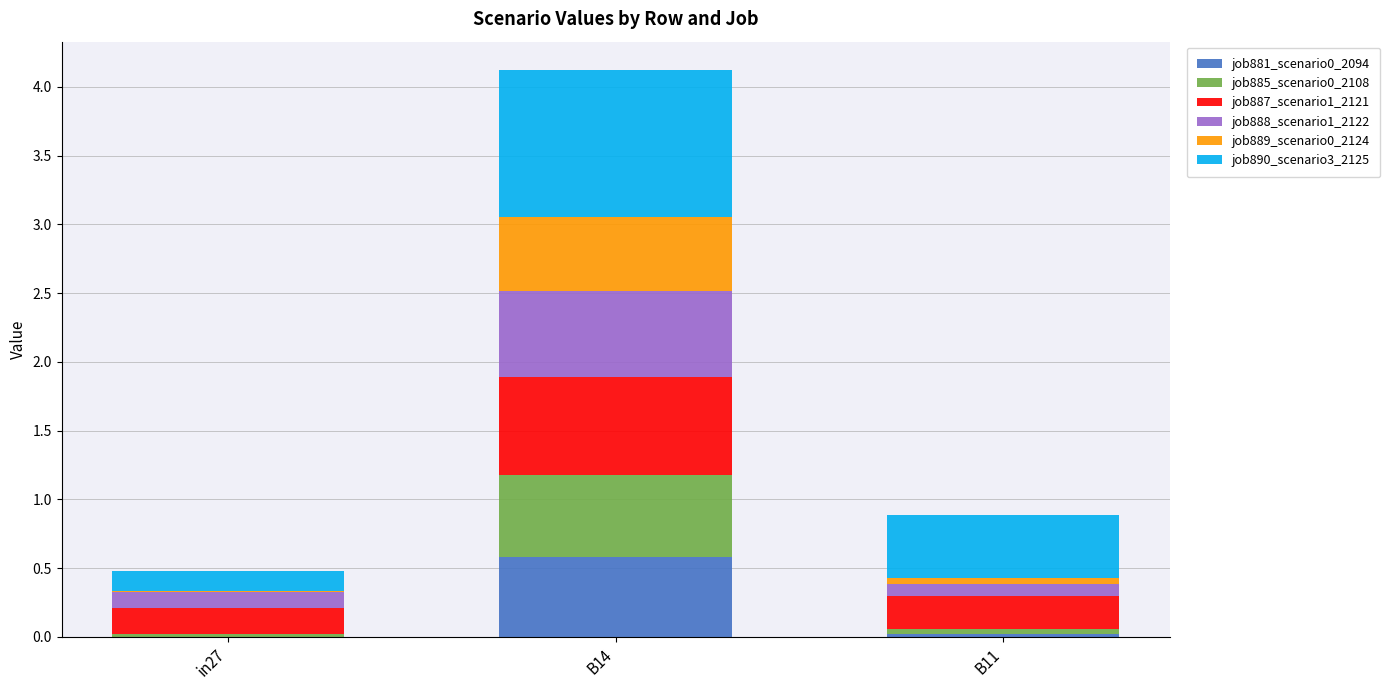

What is the highest value of the job881_scenario0_2094 series?

0.6